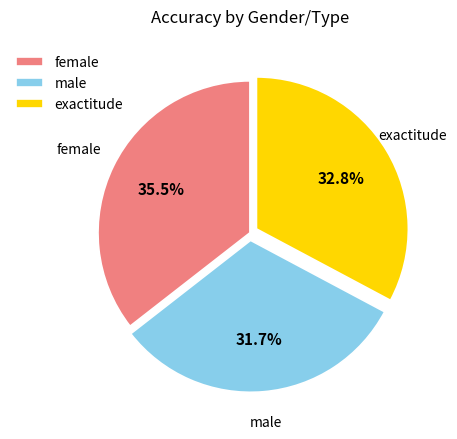

How many segments does this pie chart have?

3